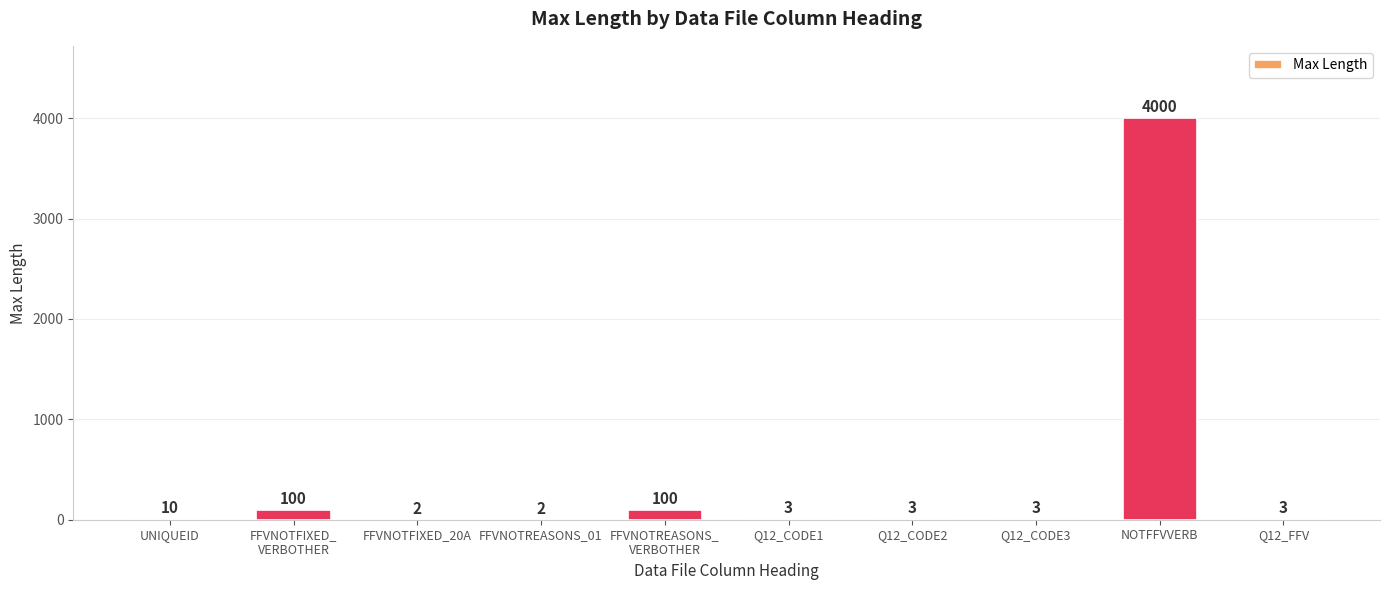

Count the number of data series in this chart.

1